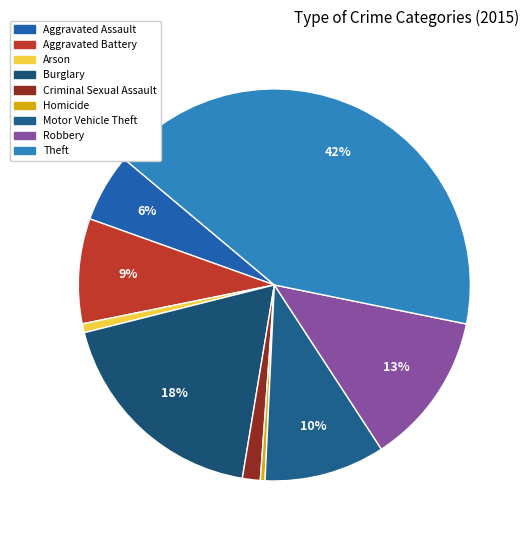

Between Motor Vehicle Theft and Burglary, which is larger?

Burglary